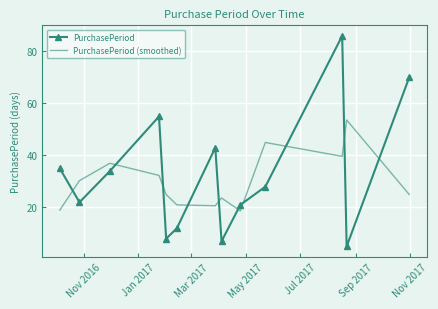

What is the greatest value displayed?

86.0